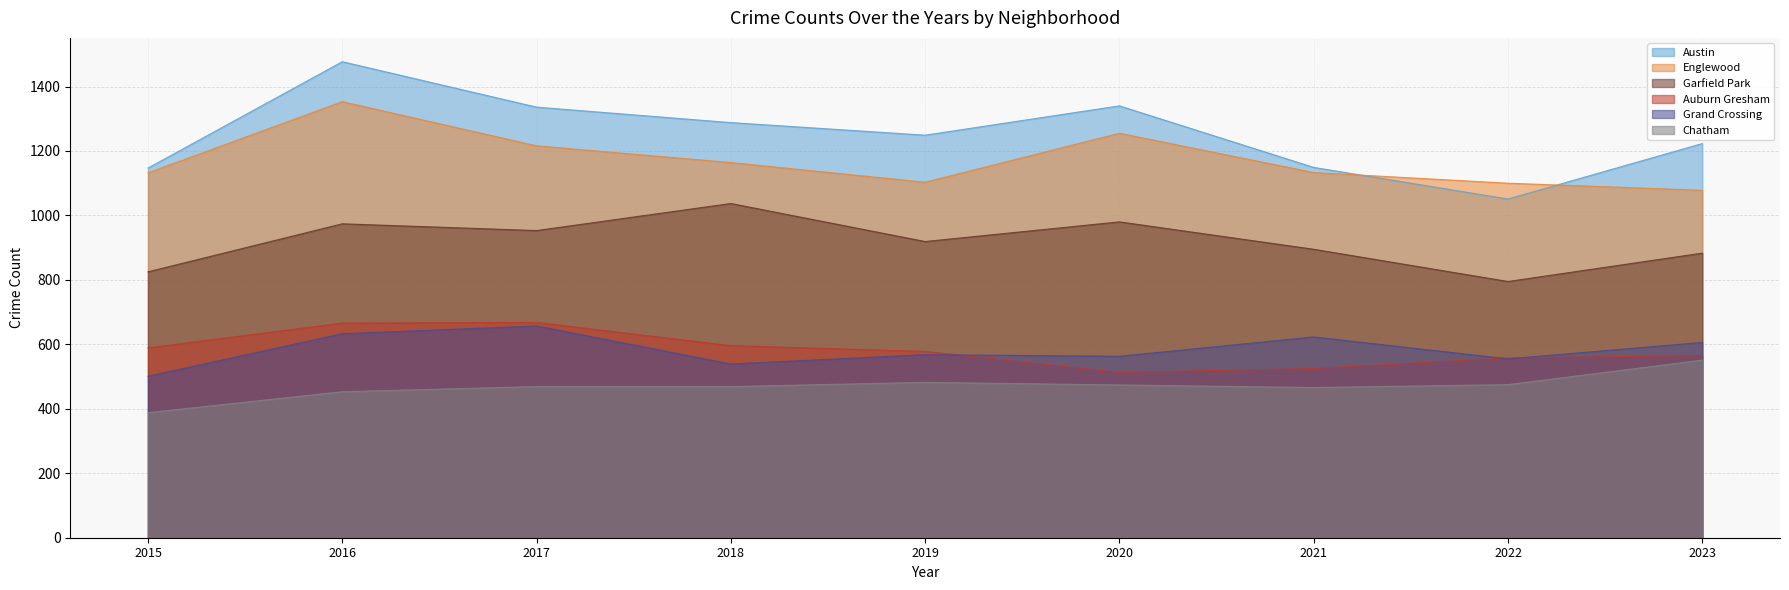

What is the maximum value for Auburn Gresham?

668